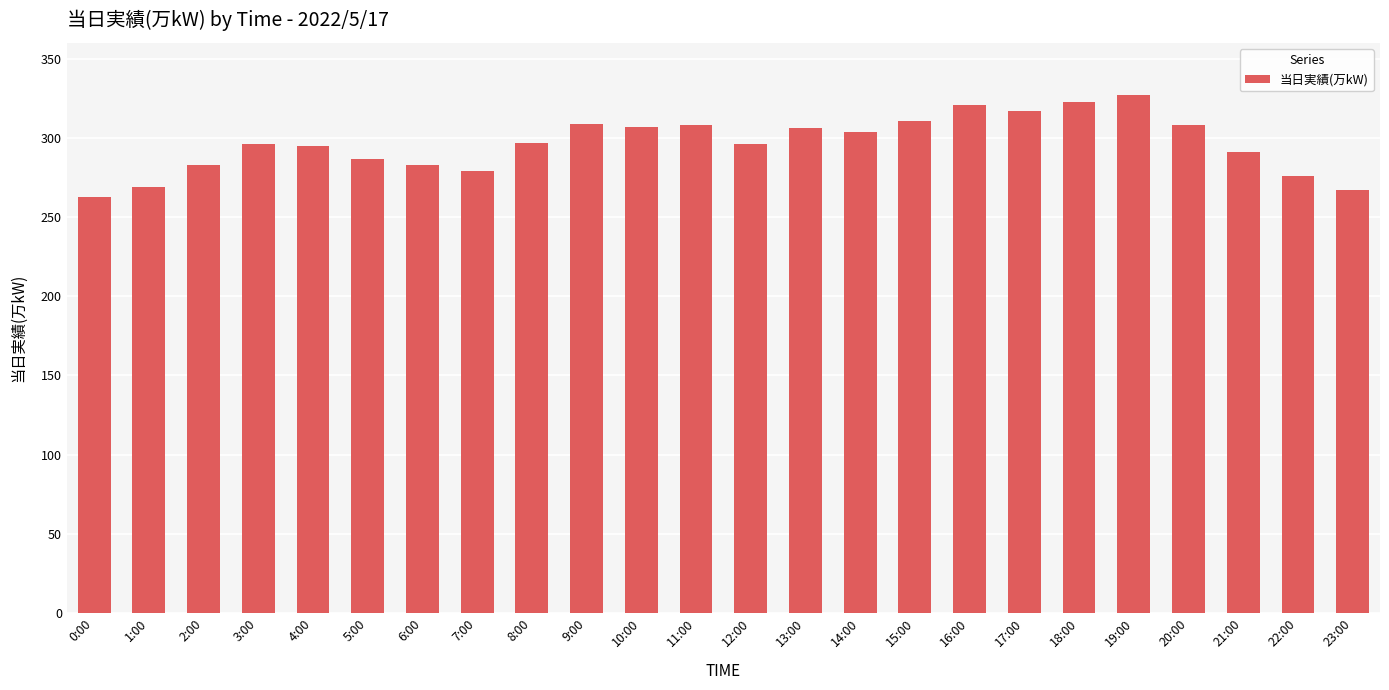

What is the minimum value shown in the chart?

263